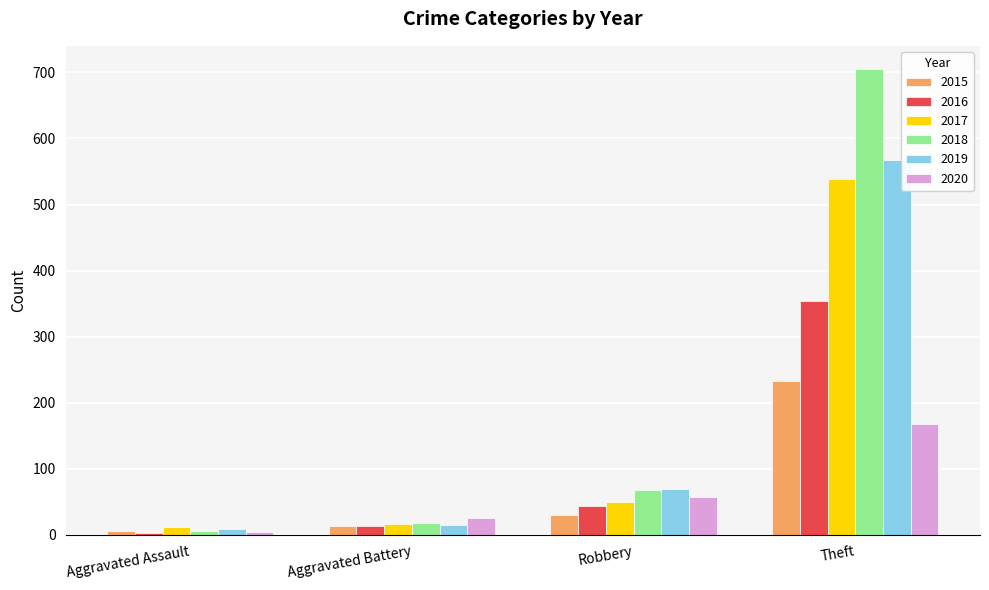

Which category has the lowest value across all series?

Aggravated Assault